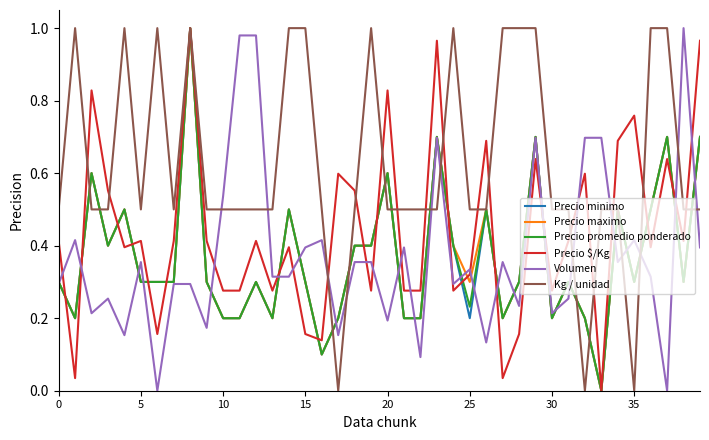

Which series has the largest total across all categories?

Kg / unidad